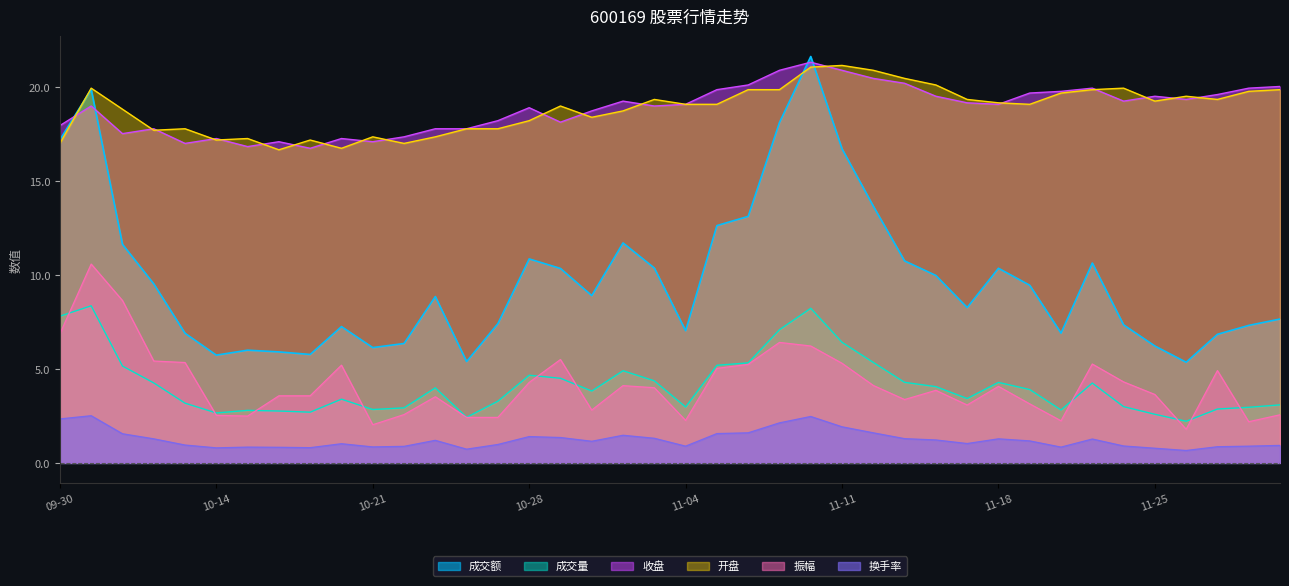

What is the sum of the 振幅 values at 2024-10-25 and 2024-11-08?

8.6